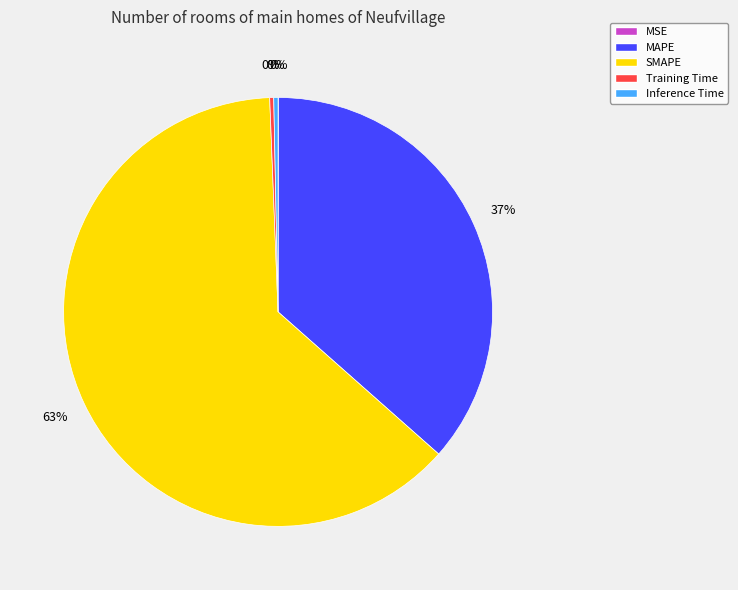

Is the sum of MAPE and Training Time greater than half?

No